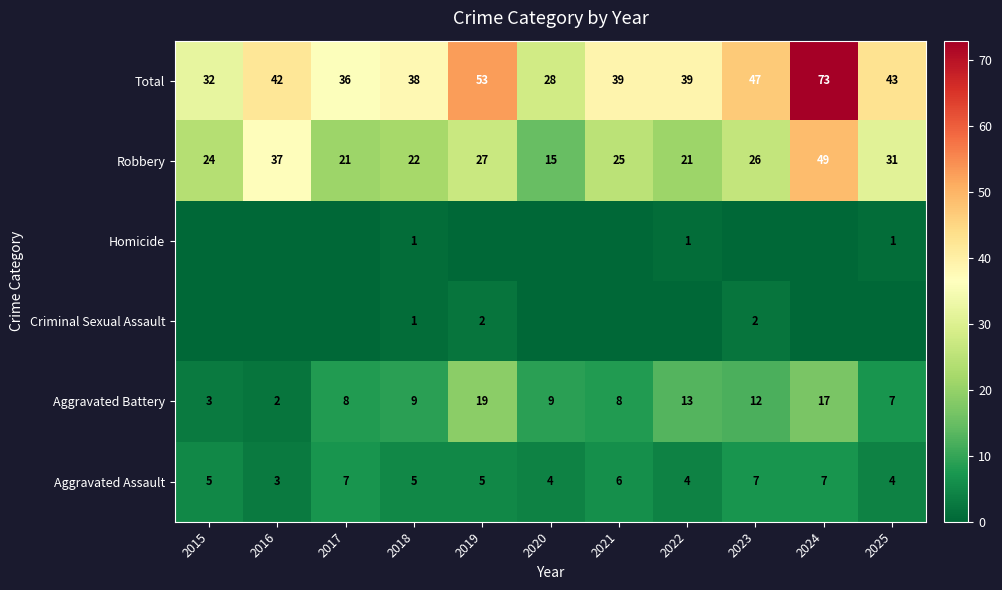

Is the value of Aggravated Battery at 2018 greater than the value of Total at 2020?

No